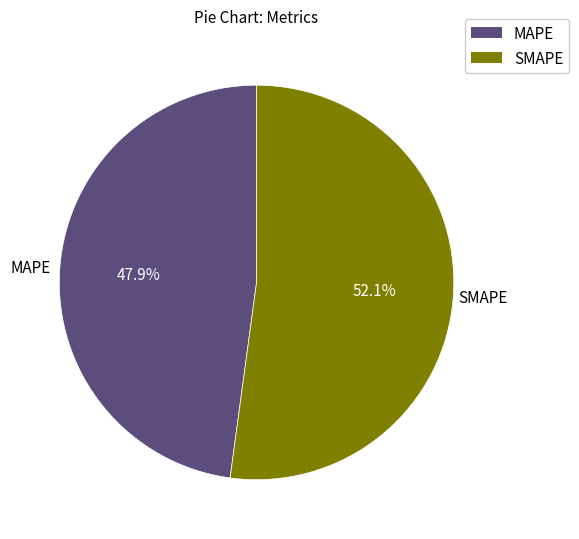

Which slice represents more than half of the pie?

SMAPE